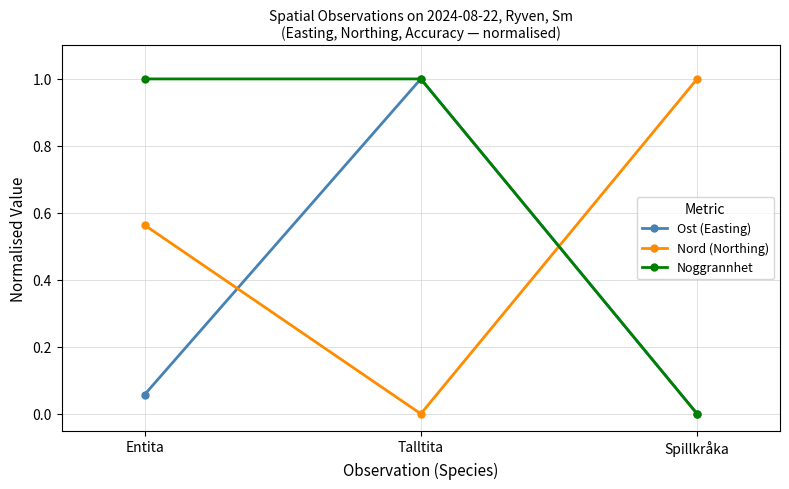

The Noggrannhet series shows 1.0 at Talltita. True or false?

True